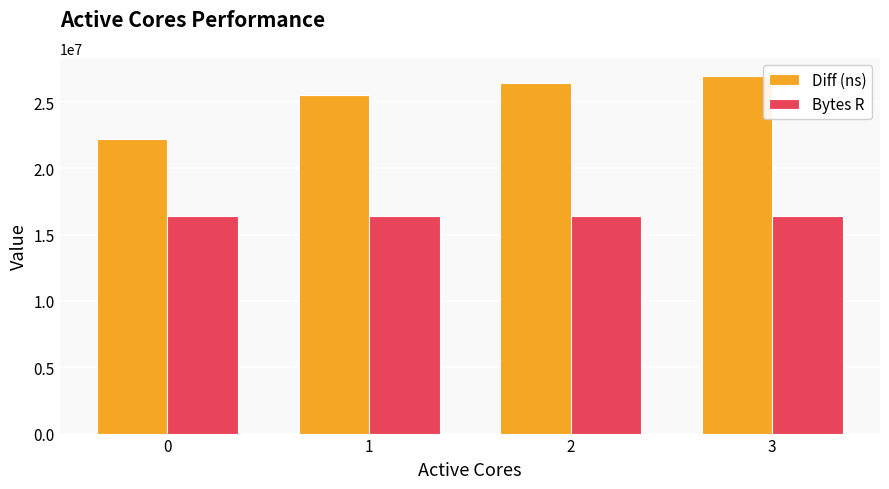

What is the sum of the Diff (ns) values at 3 and 0?

49216538